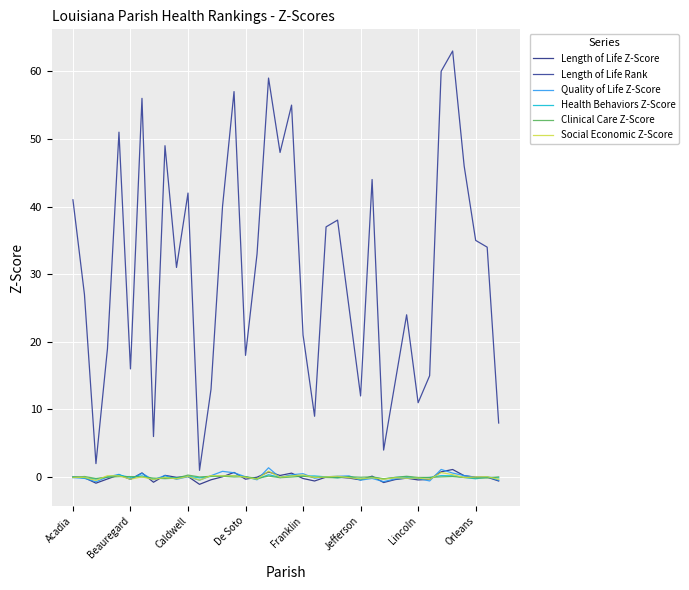

Reading left to right, extract all data points from this chart.

Length of Life Z-Score: 0.1	-0.1	-0.9	-0.3	0.3	-0.3	0.6	-0.8	0.3	-0.0	0.1	-1.1	-0.4	0.1	0.7	-0.3	-0.0	0.8	0.2	0.6	-0.2	-0.6	0.0	0.0	-0.1	-0.4	0.1	-0.8	-0.4	-0.2	-0.4	-0.3	0.8	1.1	0.2	0.0	-0.0	-0.6
Length of Life Rank: 41.0	27.0	2.0	19.0	51.0	16.0	56.0	6.0	49.0	31.0	42.0	1.0	13.0	40.0	57.0	18.0	33.0	59.0	48.0	55.0	21.0	9.0	37.0	38.0	25.0	12.0	44.0	4.0	14.0	24.0	11.0	15.0	60.0	63.0	46.0	35.0	34.0	8.0
Quality of Life Z-Score: -0.1	-0.2	-0.7	0.0	0.4	-0.3	0.5	-0.4	0.2	-0.3	0.1	-0.5	0.2	0.9	0.6	0.1	-0.4	1.4	-0.1	0.3	0.5	-0.2	0.1	0.1	0.2	-0.4	-0.2	-0.7	-0.3	-0.1	-0.2	-0.6	1.1	0.6	0.2	-0.0	0.0	-0.5
Health Behaviors Z-Score: 0.1	-0.1	-0.3	0.0	0.3	-0.0	0.2	-0.3	-0.0	-0.1	0.1	-0.1	0.1	0.1	0.2	0.0	-0.3	0.4	-0.0	0.2	0.2	0.2	0.0	-0.1	0.1	-0.3	-0.0	-0.3	-0.0	0.0	-0.1	-0.0	0.2	0.2	-0.0	-0.2	0.0	-0.1
Clinical Care Z-Score: -0.1	0.1	-0.2	-0.0	0.1	0.1	0.0	-0.1	-0.2	-0.1	0.3	0.0	0.1	0.1	0.0	0.1	-0.2	0.2	-0.1	0.0	0.1	-0.0	-0.0	-0.1	0.1	-0.0	0.0	-0.2	-0.0	0.1	-0.0	-0.0	0.0	0.1	-0.0	-0.1	-0.1	0.0
Social Economic Z-Score: -0.0	-0.0	-0.5	0.2	0.2	-0.3	0.0	-0.4	-0.0	-0.3	0.1	-0.4	0.2	0.2	0.2	-0.0	-0.3	0.9	-0.0	0.2	0.3	-0.1	0.0	0.1	-0.1	-0.3	-0.1	-0.3	-0.1	-0.2	-0.1	-0.3	0.7	0.4	-0.1	0.0	0.1	-0.3